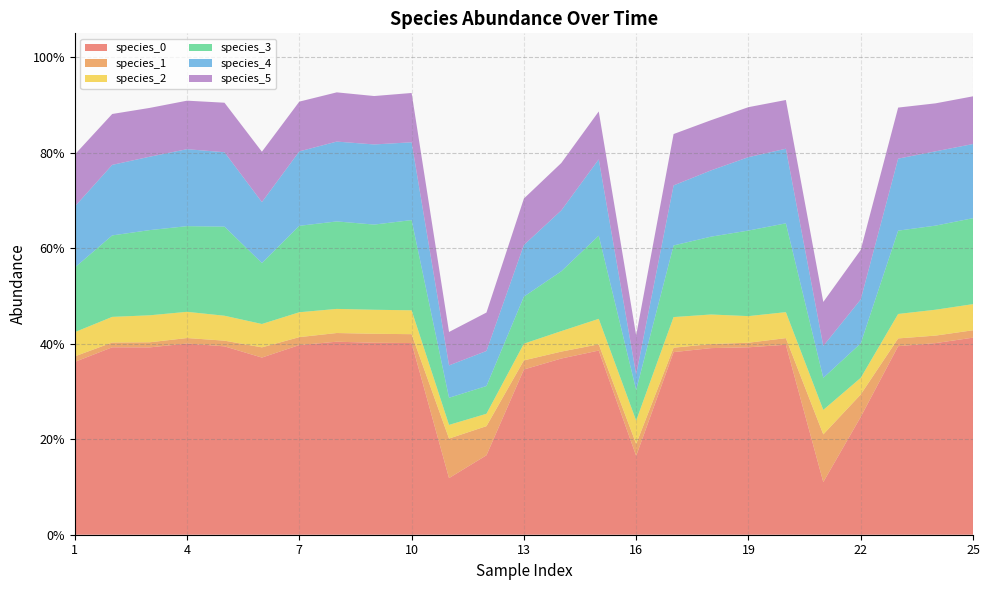

Reading left to right, extract all data points from this chart.

species_0: 0.4	0.4	0.4	0.4	0.4	0.4	0.4	0.4	0.4	0.4	0.1	0.2	0.3	0.4	0.4	0.2	0.4	0.4	0.4	0.4	0.1	0.2	0.4	0.4	0.4
species_1: 0.0	0.0	0.0	0.0	0.0	0.0	0.0	0.0	0.0	0.0	0.1	0.1	0.0	0.0	0.0	0.0	0.0	0.0	0.0	0.0	0.1	0.0	0.0	0.0	0.0
species_2: 0.1	0.1	0.1	0.1	0.1	0.0	0.1	0.1	0.1	0.1	0.0	0.0	0.0	0.0	0.1	0.0	0.1	0.1	0.1	0.1	0.1	0.0	0.1	0.1	0.1
species_3: 0.1	0.2	0.2	0.2	0.2	0.1	0.2	0.2	0.2	0.2	0.1	0.1	0.1	0.1	0.2	0.1	0.1	0.2	0.2	0.2	0.1	0.1	0.2	0.2	0.2
species_4: 0.1	0.1	0.2	0.2	0.2	0.1	0.2	0.2	0.2	0.2	0.1	0.1	0.1	0.1	0.2	0.0	0.1	0.1	0.2	0.2	0.1	0.1	0.2	0.2	0.2
species_5: 0.1	0.1	0.1	0.1	0.1	0.1	0.1	0.1	0.1	0.1	0.1	0.1	0.1	0.1	0.1	0.1	0.1	0.1	0.1	0.1	0.1	0.1	0.1	0.1	0.1